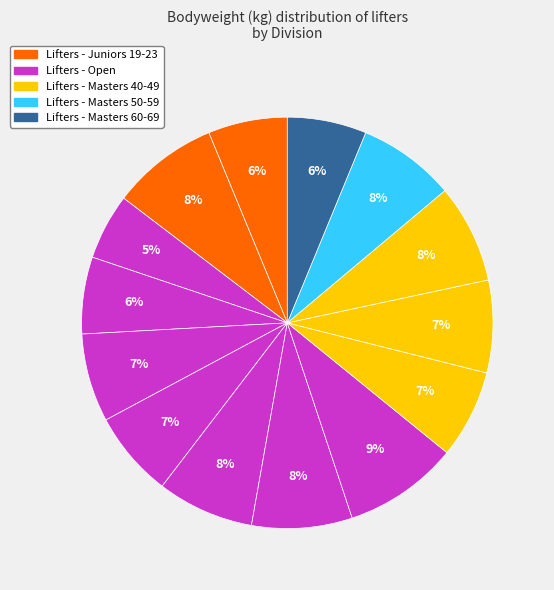

How many segments does this pie chart have?

14